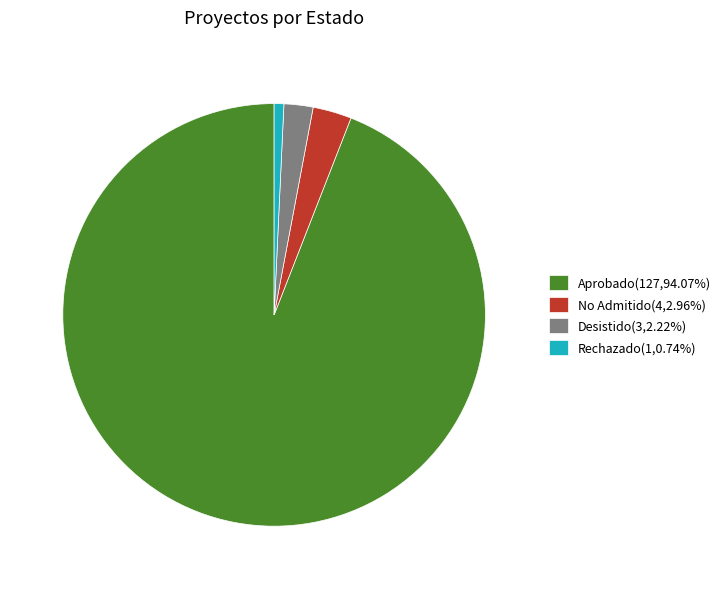

Approximately how many times larger is the value at No Admitido(4,2.96%) compared to Desistido(3,2.22%)?

1.3